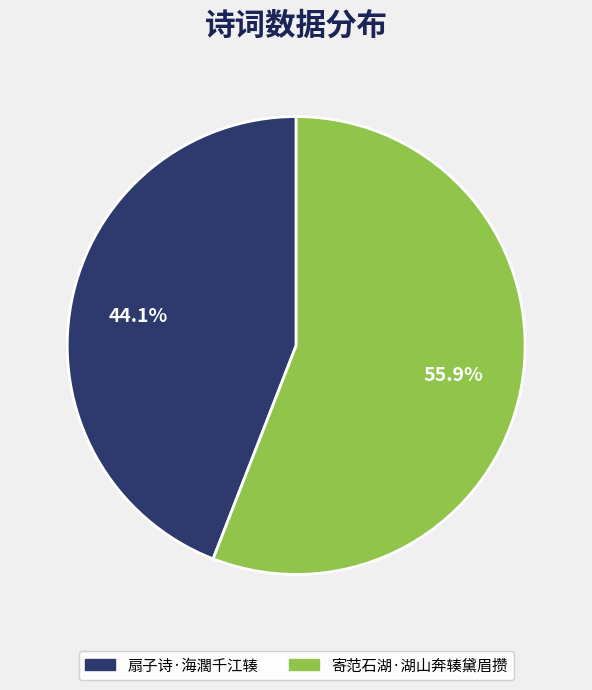

Count the number of slices in the pie.

2